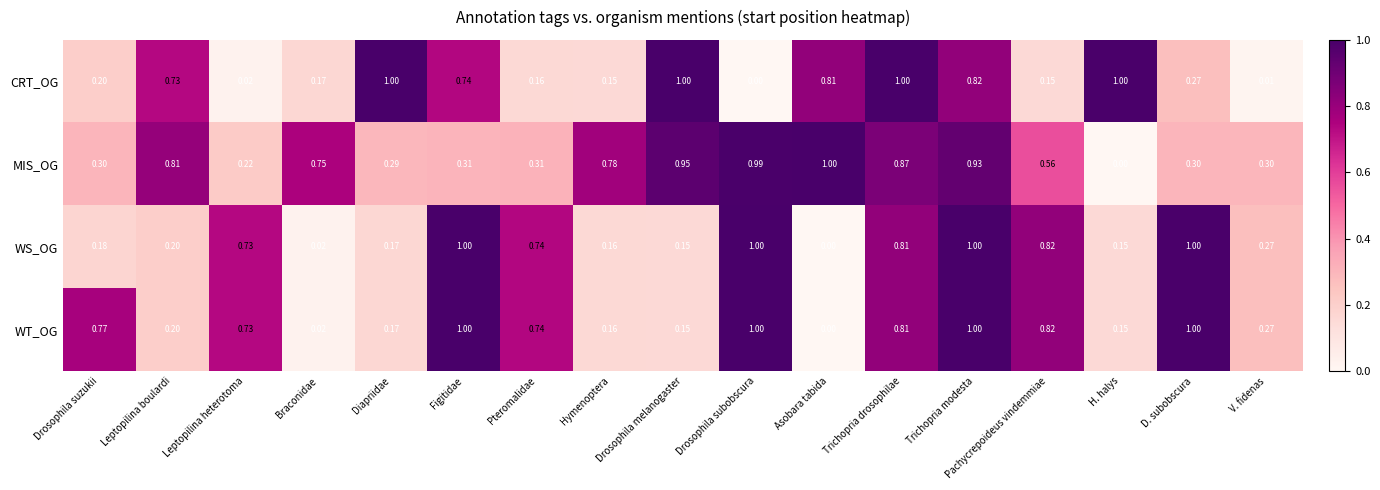

Between Drosophila suzukii and Leptopilina heterotoma, which series saw the biggest shift?

WS_OG